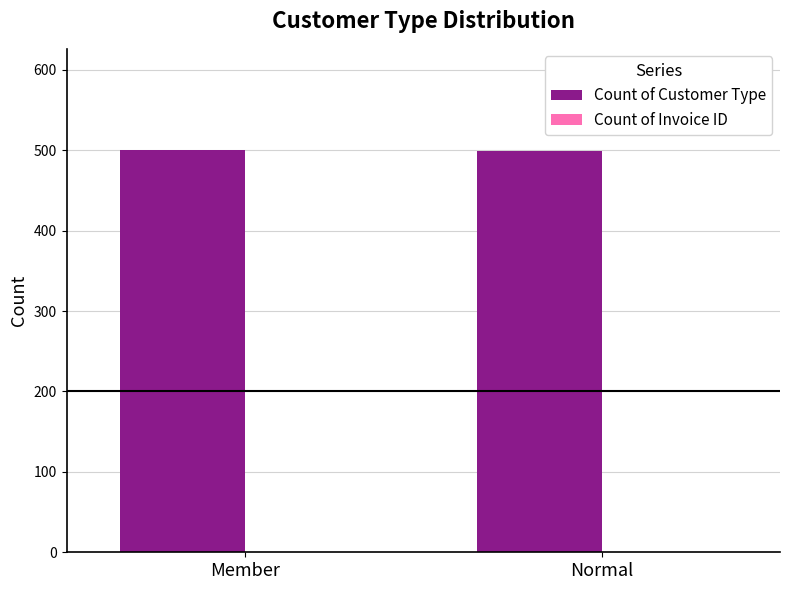

What is the sum of all Count of Customer Type values?

1000.0